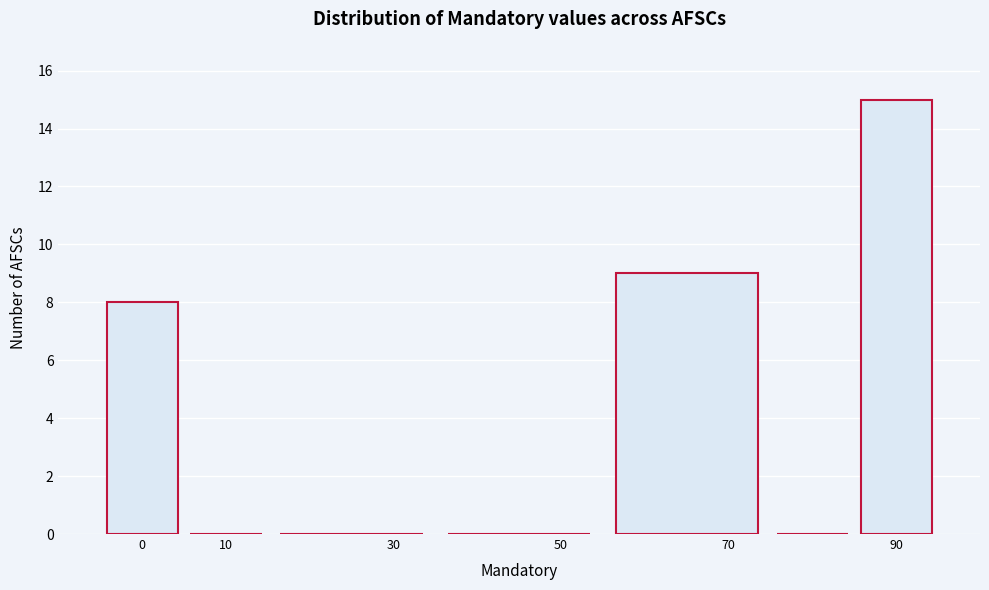

Reading left to right, list every bar in this chart as the range it spans on the x-axis followed by its height. The values are not printed on the chart, so give them approximately, as read against the axis.

-5 to 5: 8
5 to 15: 0
15 to 35: 0
35 to 55: 0
55 to 75: 9
75 to 85: 0
85 to 95: 15